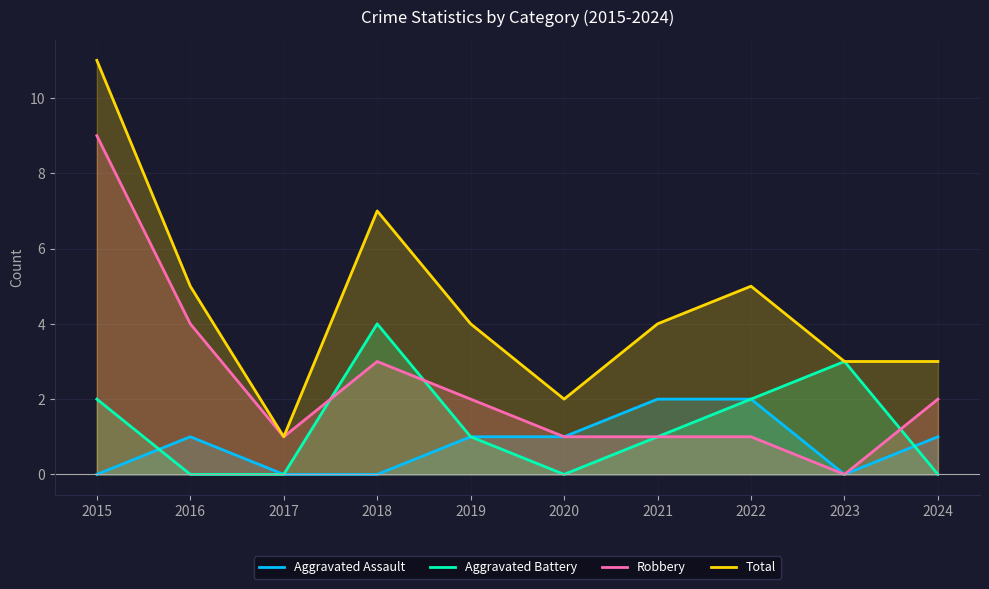

Which category has the highest value in the Robbery series?

2015